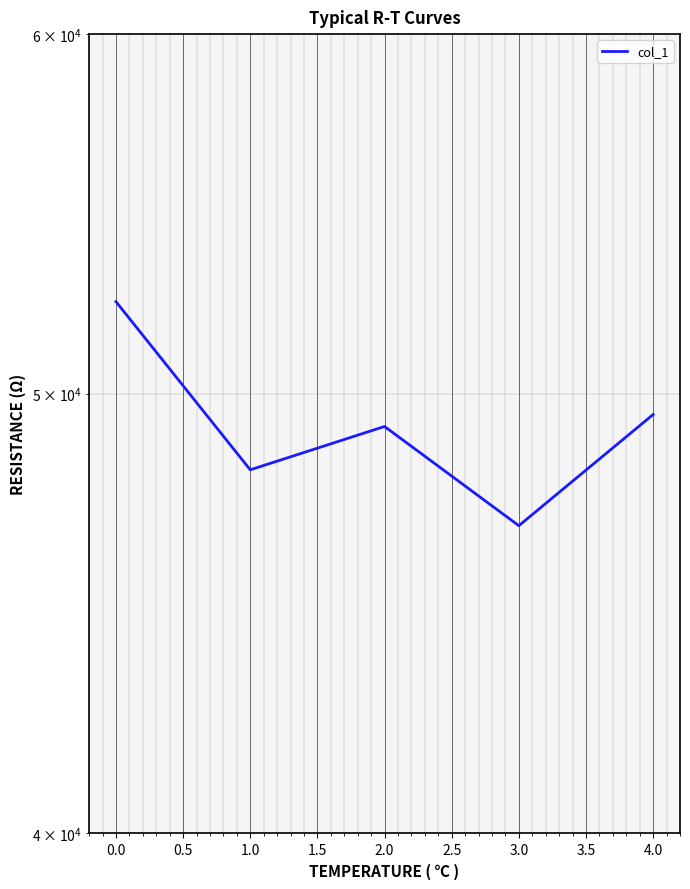

What is the sum of all values?

245892